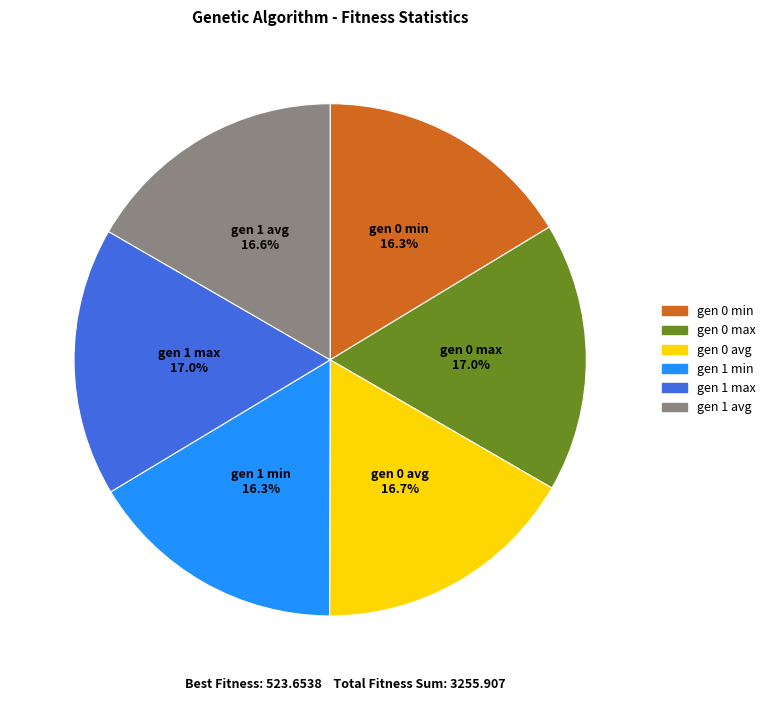

To the nearest percent, what is the combined percentage of gen 1 avg and gen 0 max?

34%